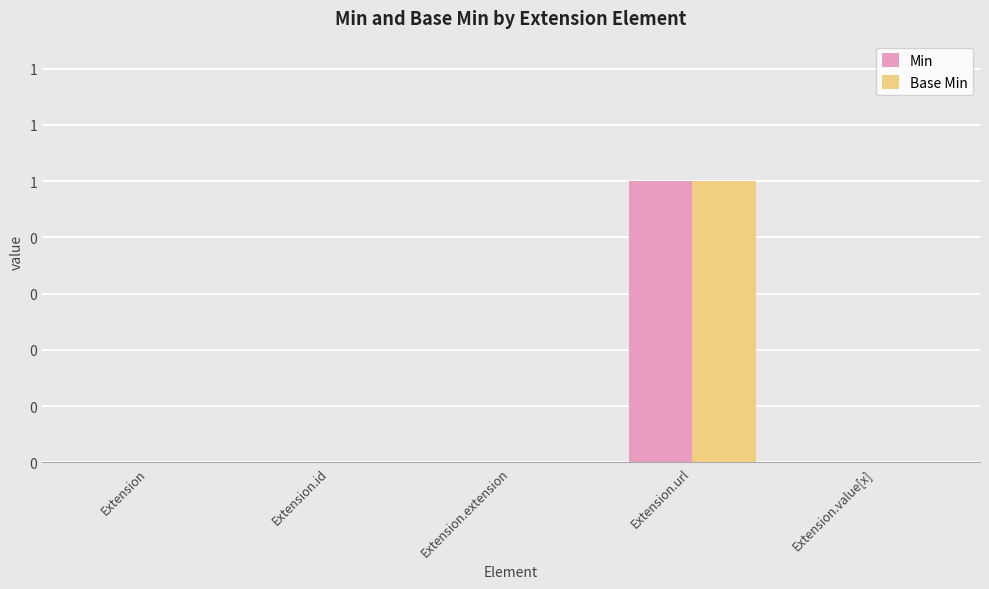

Are the bars grouped side by side (vs. stacked)?

Yes